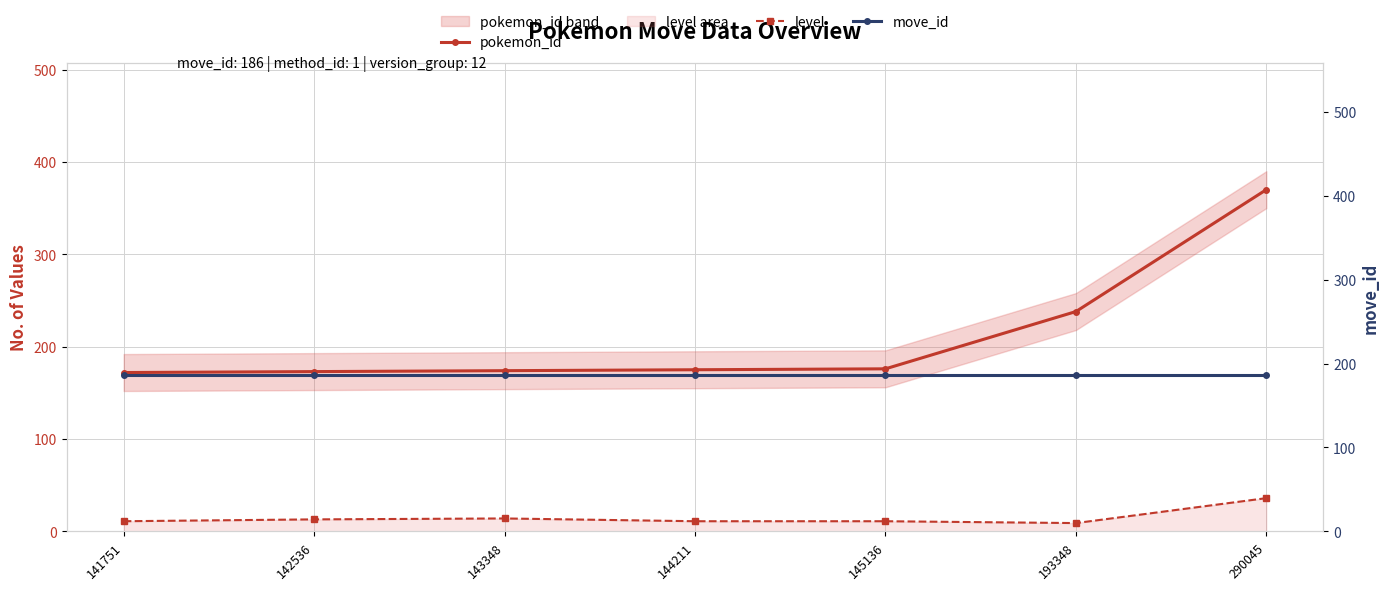

Where is pokemon_id nearest to the value 271?

193348